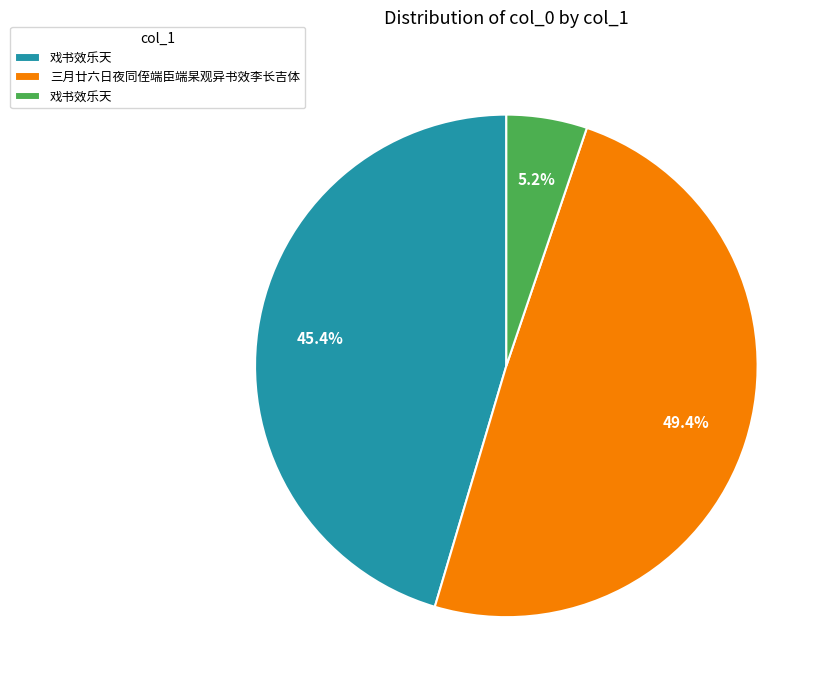

Does any single category account for the majority?

No